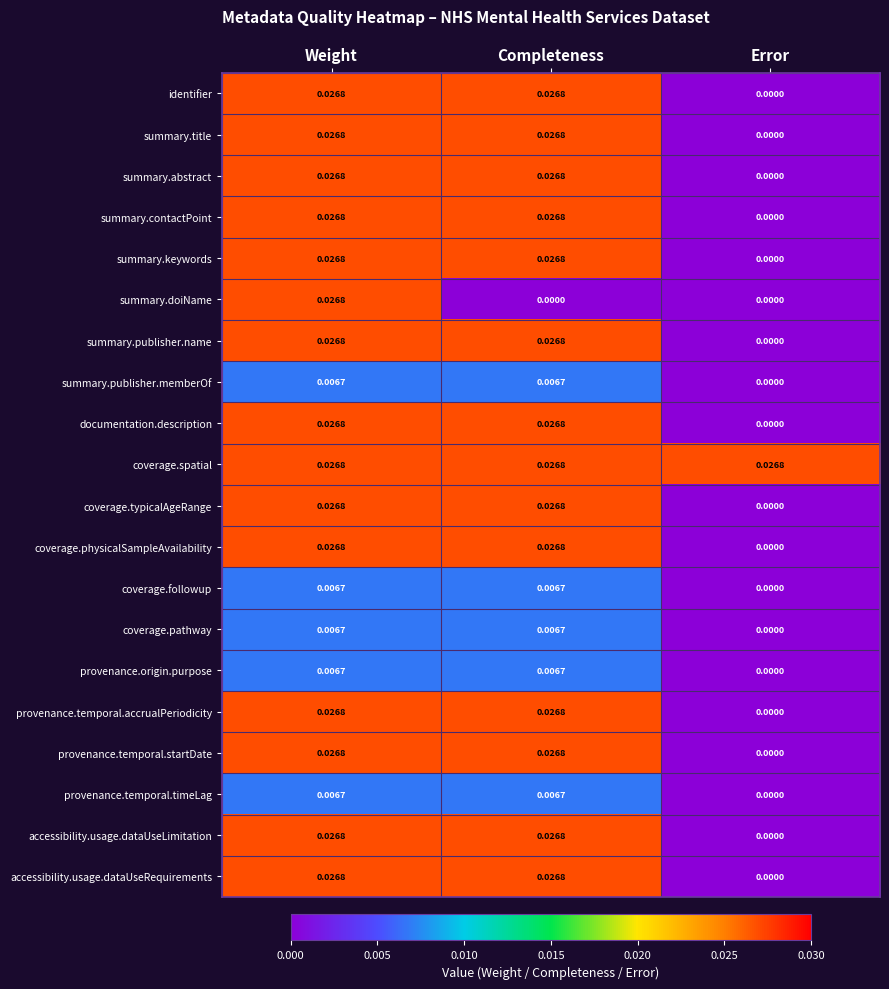

At which label is provenance.temporal.startDate closest to 0?

Error